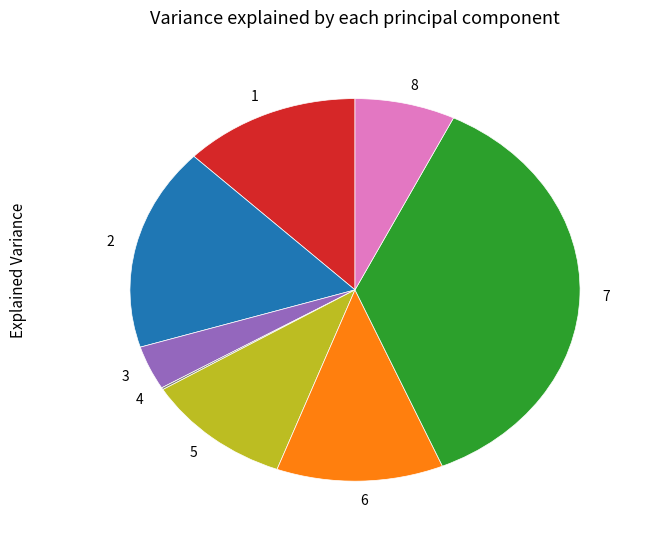

True or false: 6 accounts for 12% of the total.

True